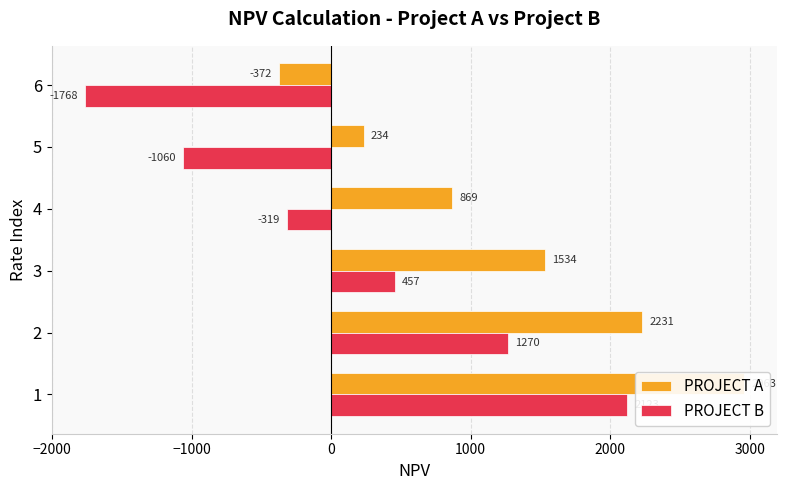

What is the difference between the PROJECT A values at 6 and 2?

2603.8